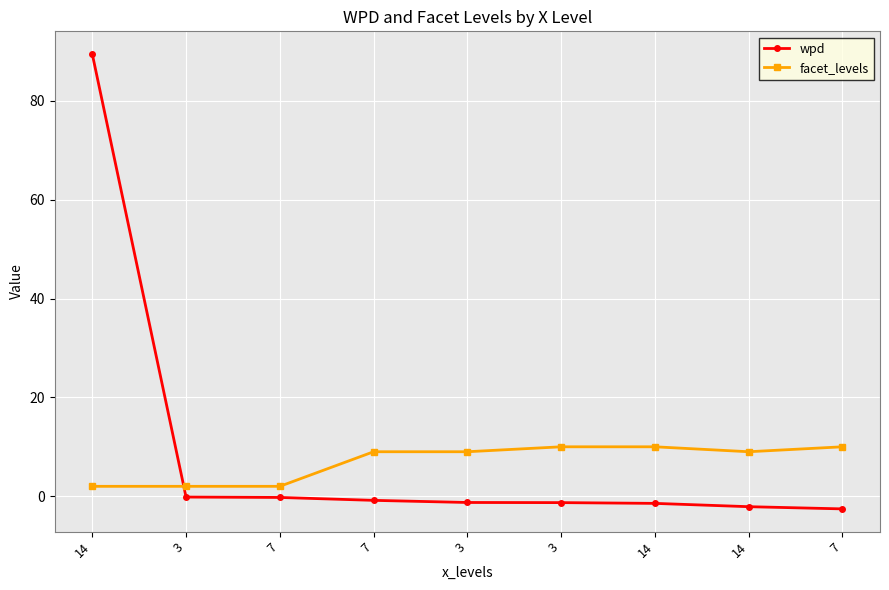

At which label does facet_levels first exceed 9?

3